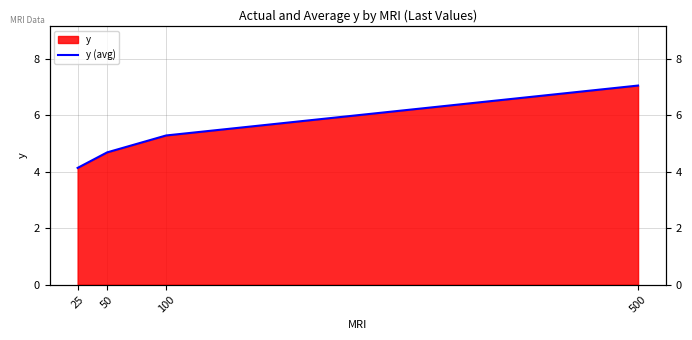

List the labels in order of value, largest first.

500, 100, 50, 25